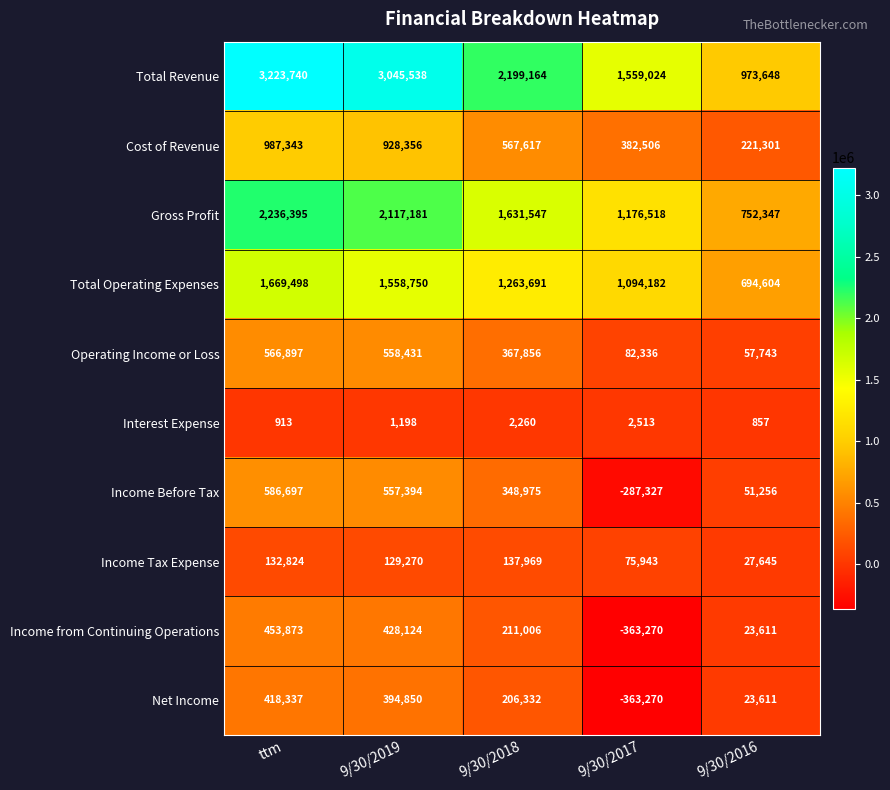

What is the difference between the maximum and minimum values in the Total Revenue series?

2250092